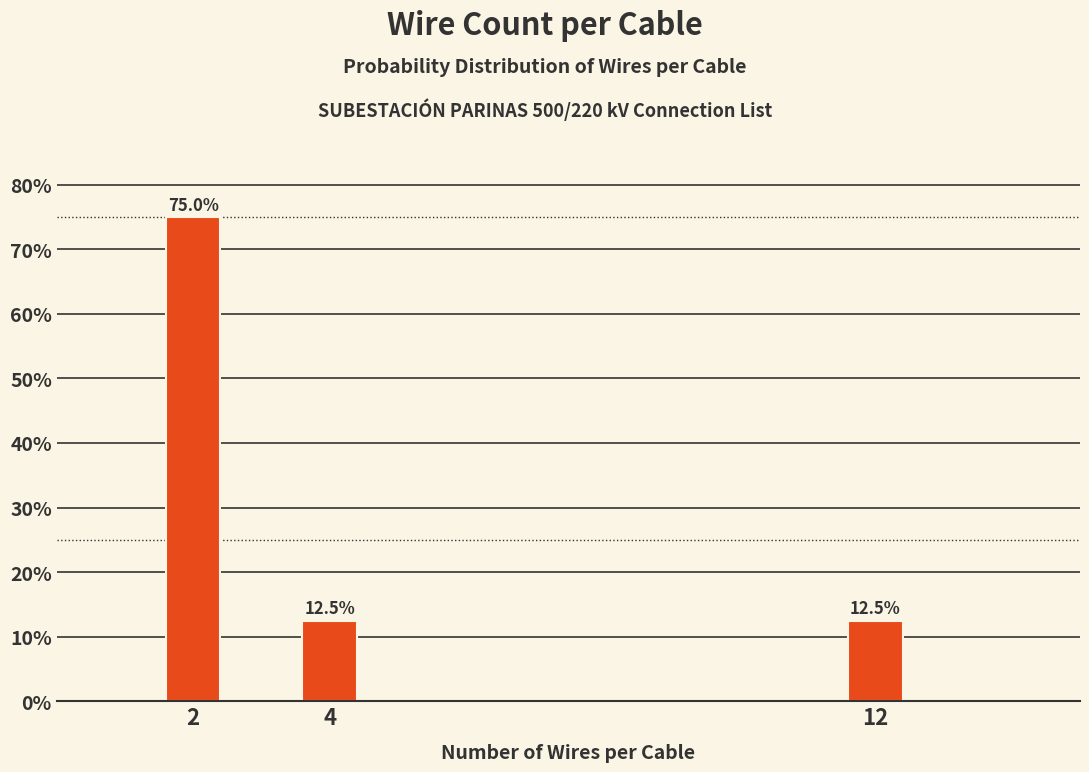

Reading left to right, extract all data points from this chart.

2=75.0	4=12.5	12=12.5